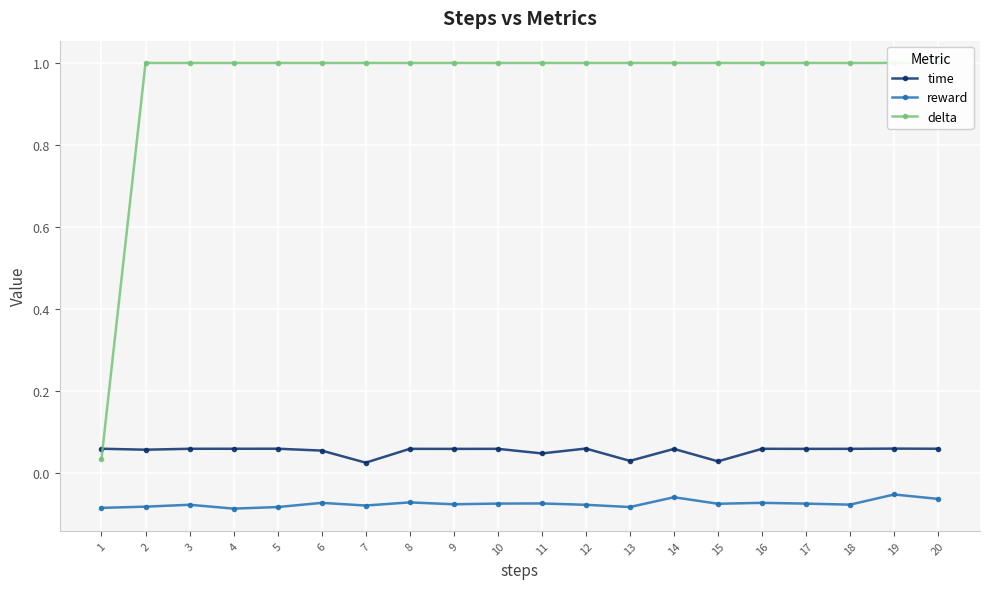

How many categories are shown in the chart?

20